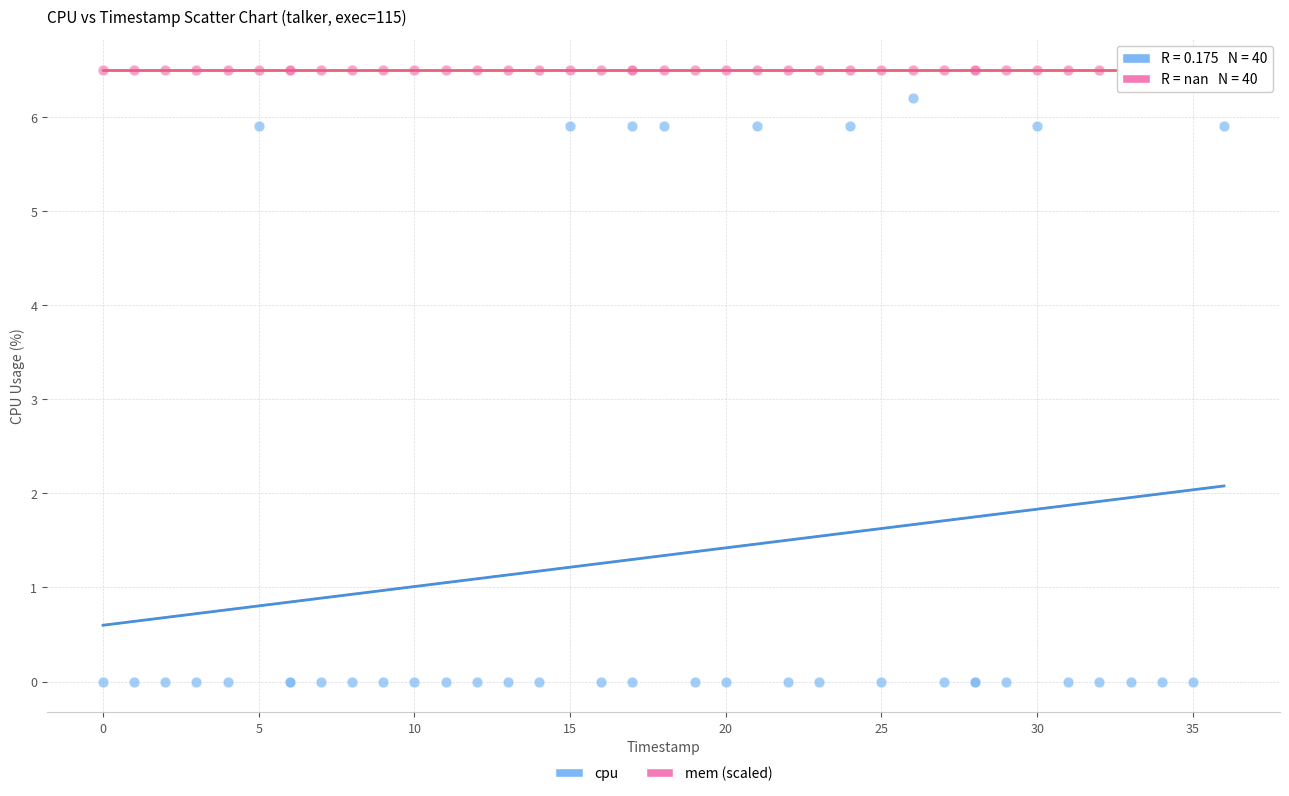

What are all the series names shown in the legend?

cpu, mem (scaled)